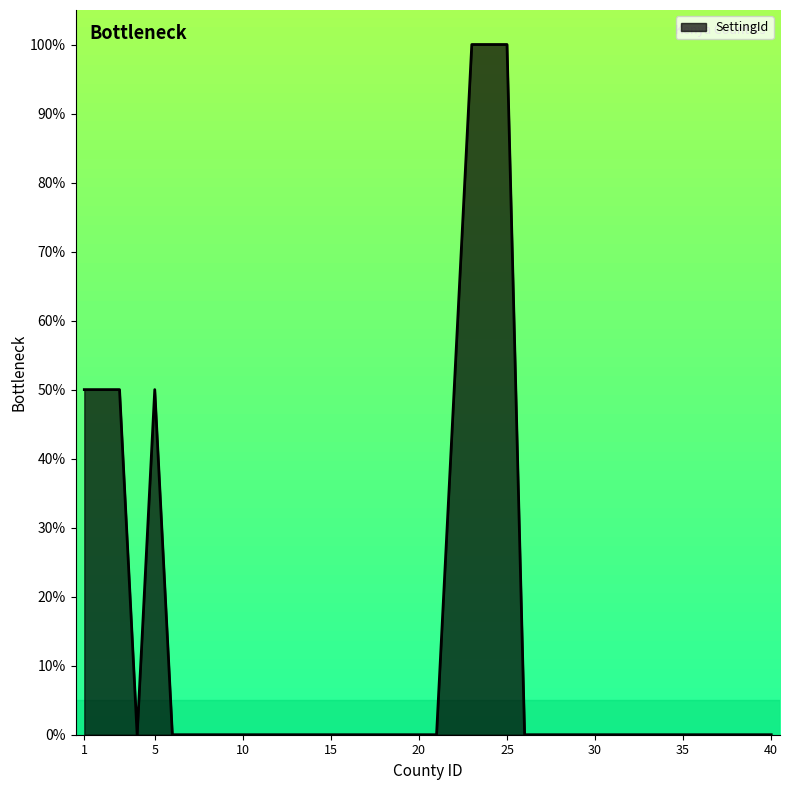

Where is the data nearest to the value 0?

4